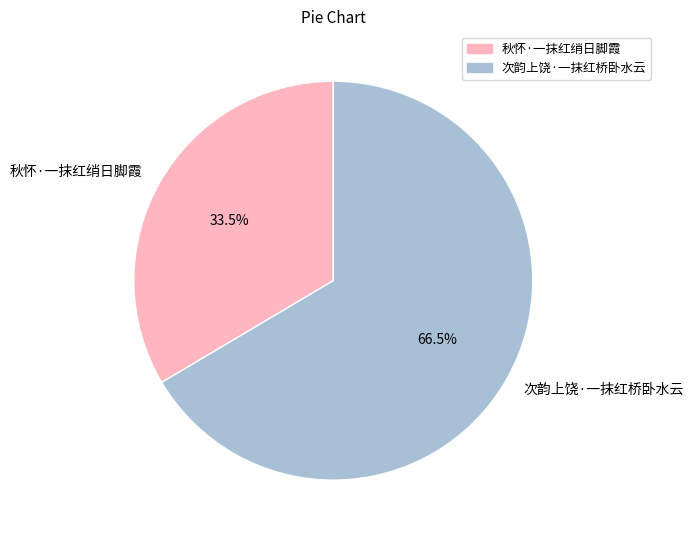

True or false: 秋怀·一抹红绡日脚霞 accounts for 43% of the total.

False